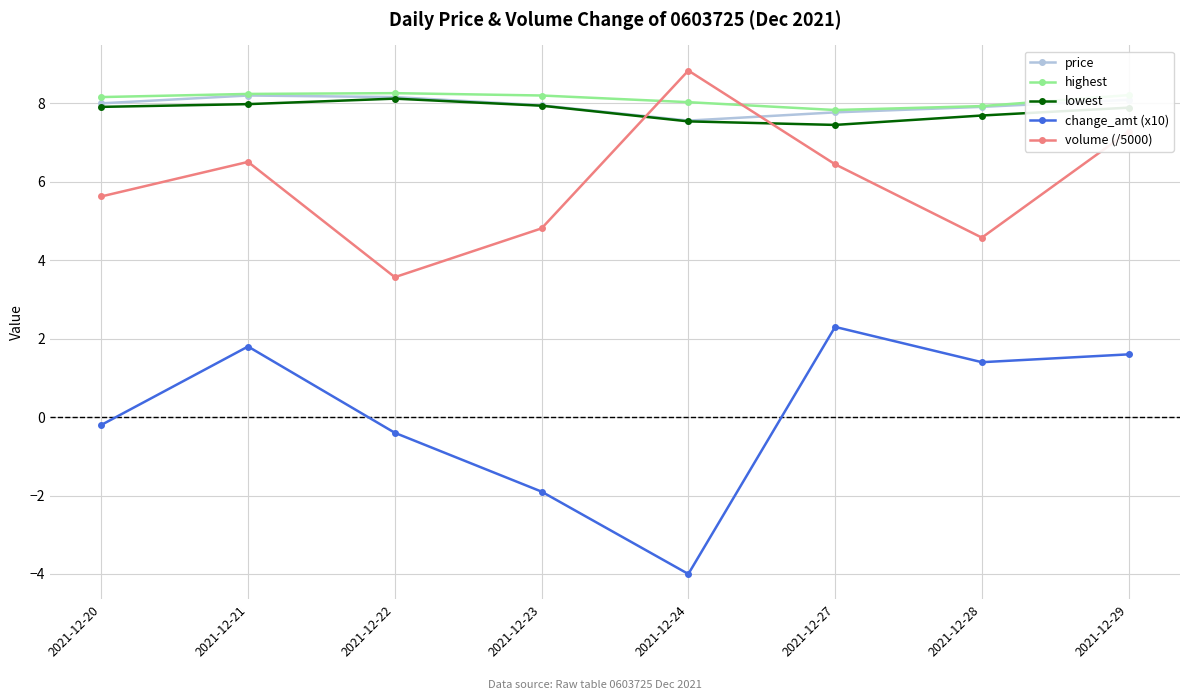

The value of volume (/5000) at 2021-12-28 is 2.9. True or false?

False